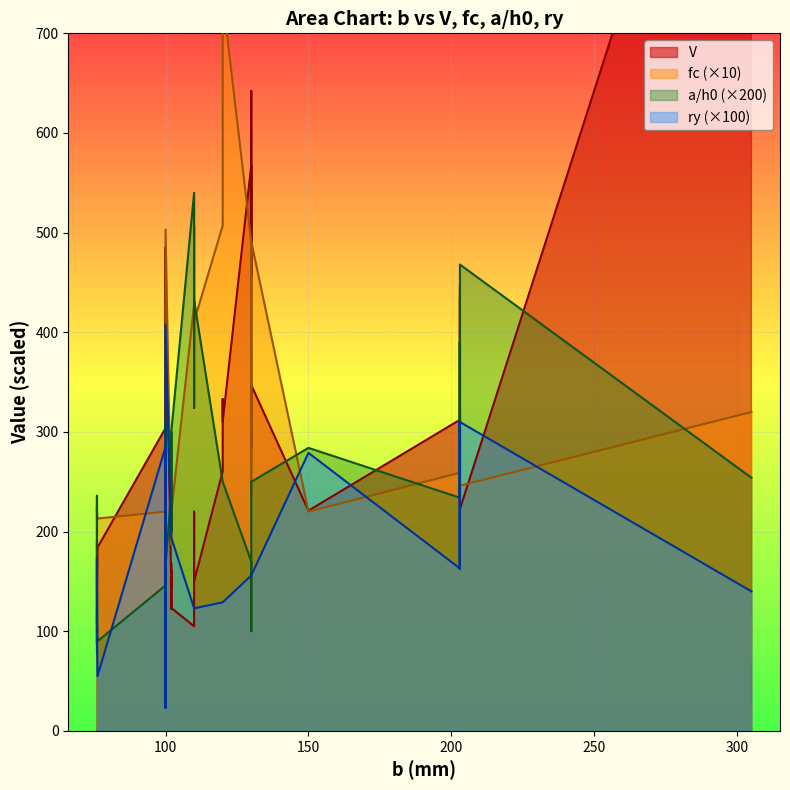

Is it true that fc equals 15.9 at 13?

False